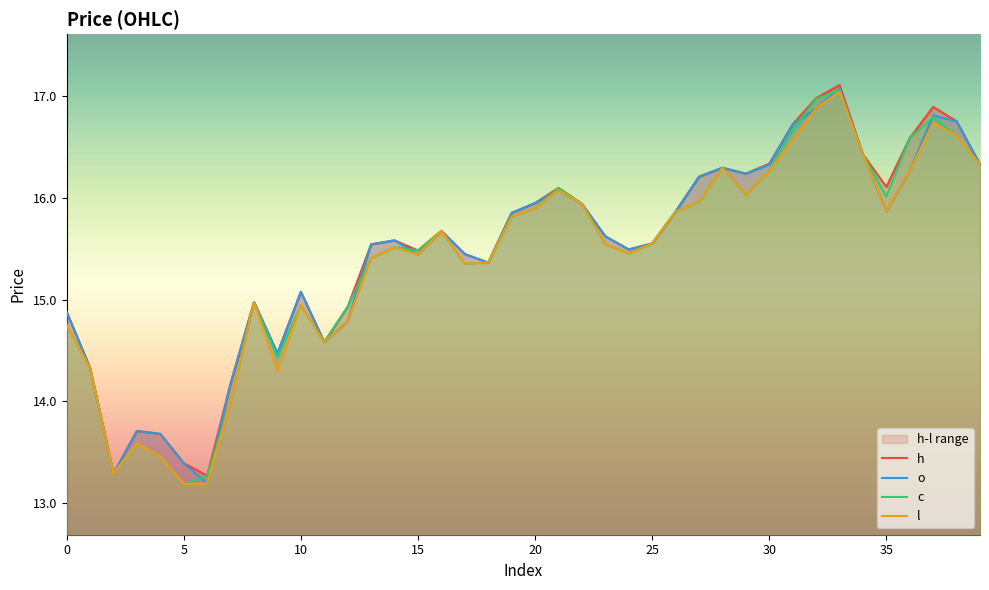

True or false: o and h intersect in this chart.

False